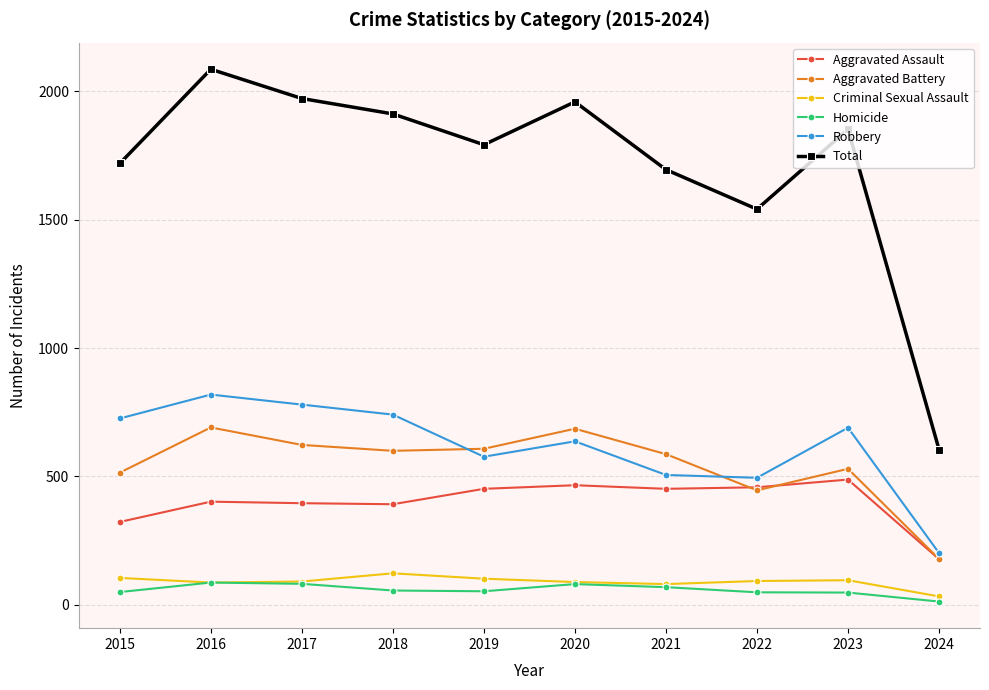

Where is Aggravated Assault nearest to the value 333?

2015